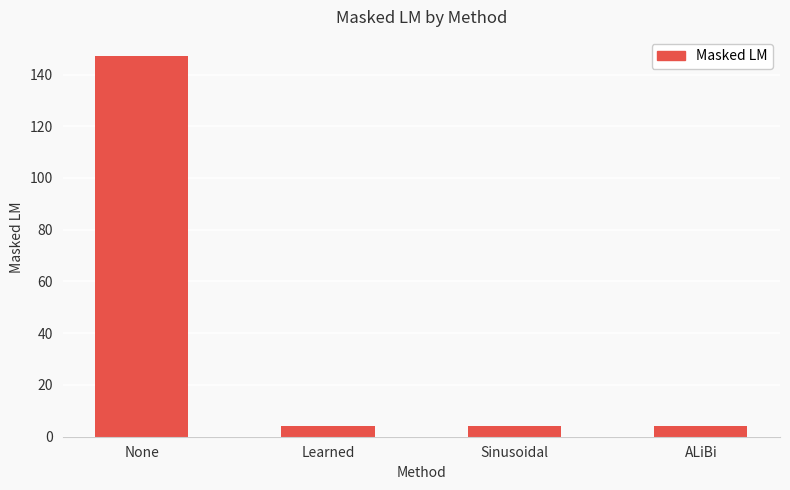

Which has a higher value, Sinusoidal or None?

None